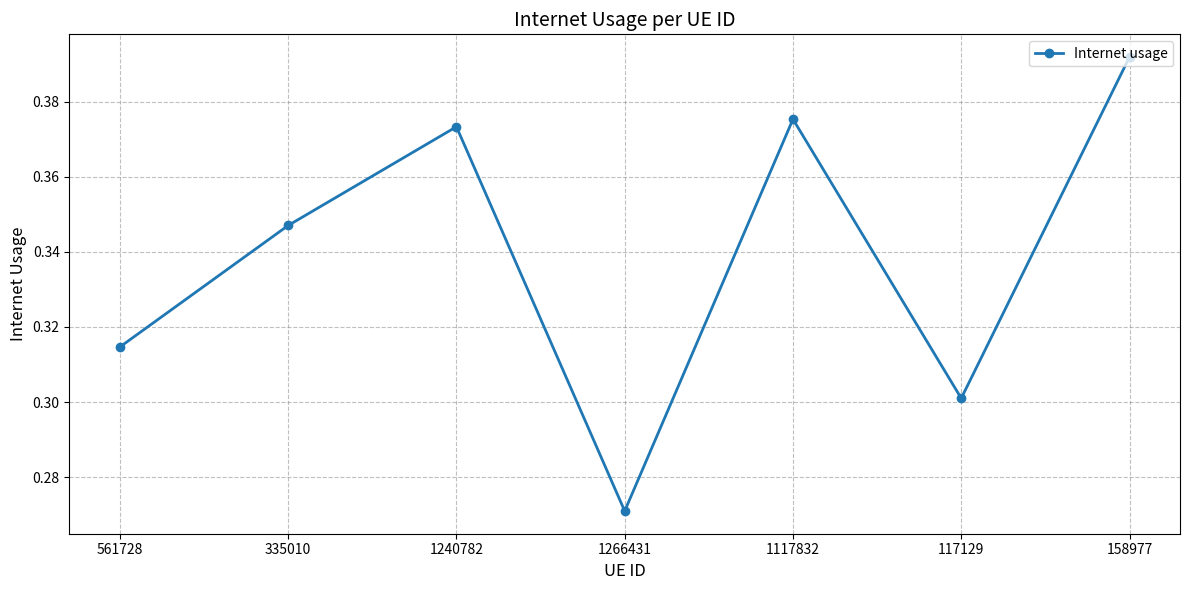

Does the chart display data point markers on the line(s)?

Yes